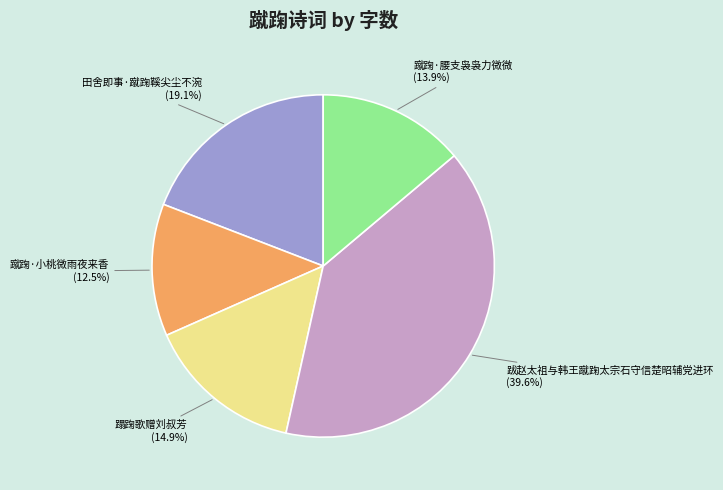

Count the number of slices in the pie.

5